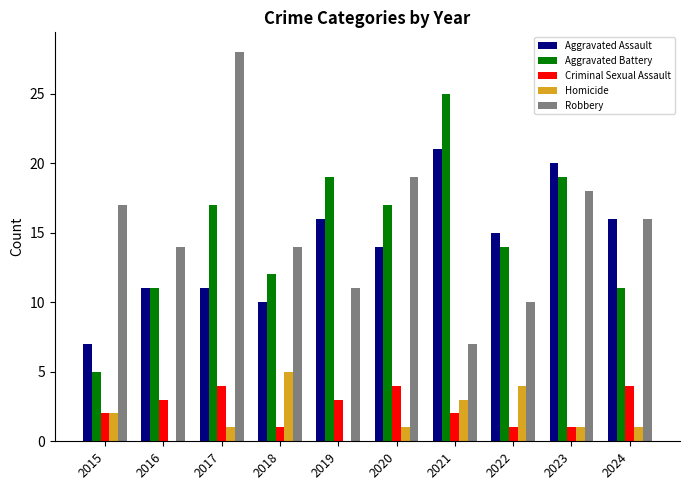

What is the total value across all series at 2015?

33